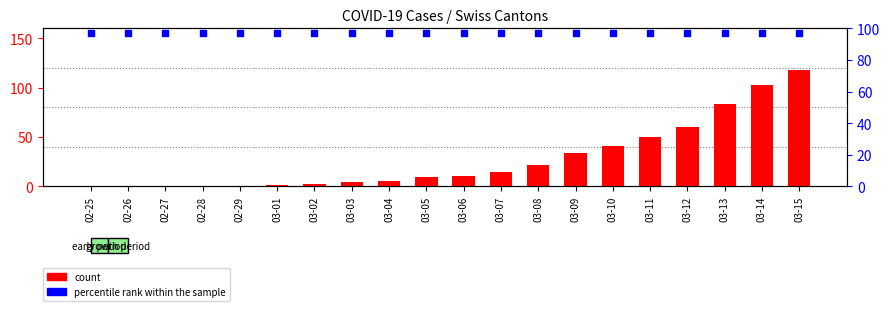

Is the value of count at 03-08 greater than the value of percentile rank within the sample at 02-25?

No